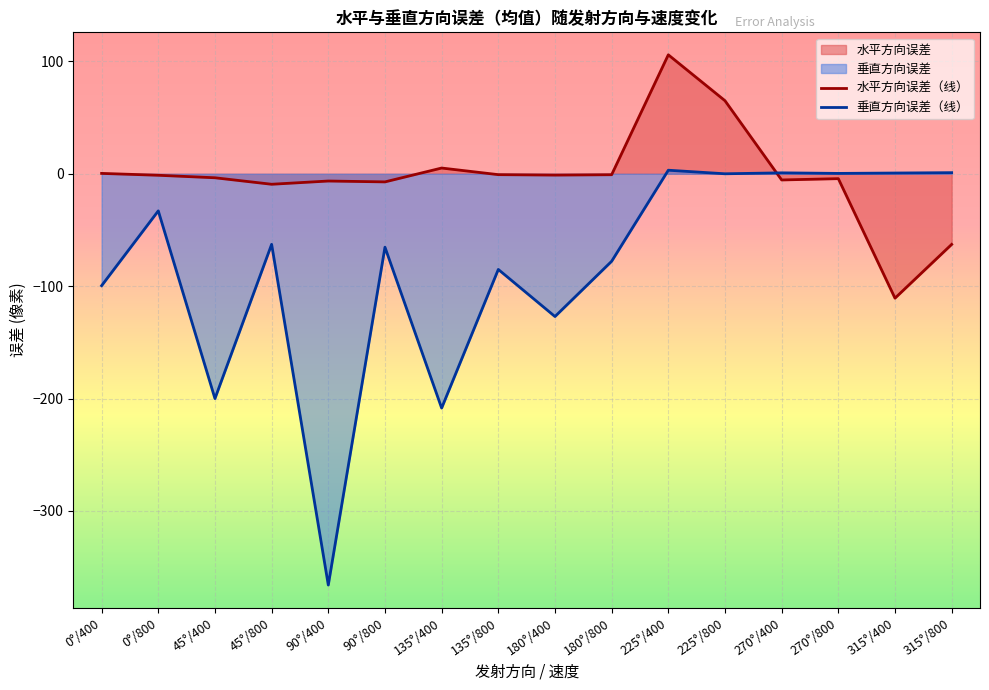

Which series ends up on top after the final intersection of 水平方向误差（线） and 垂直方向误差（线）?

垂直方向误差（线）